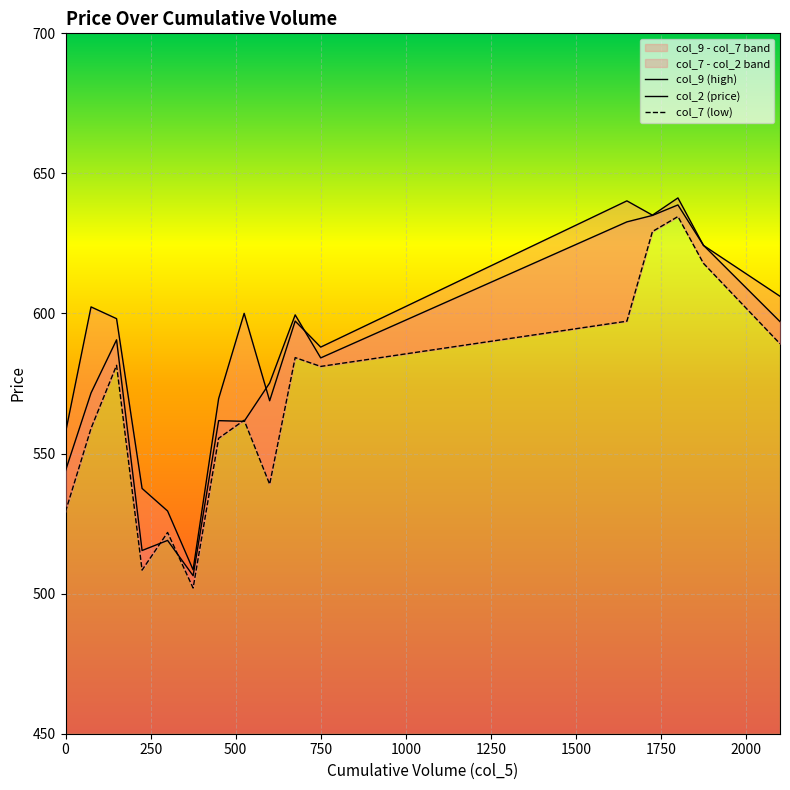

At which category is the sum across all series the highest?

1800